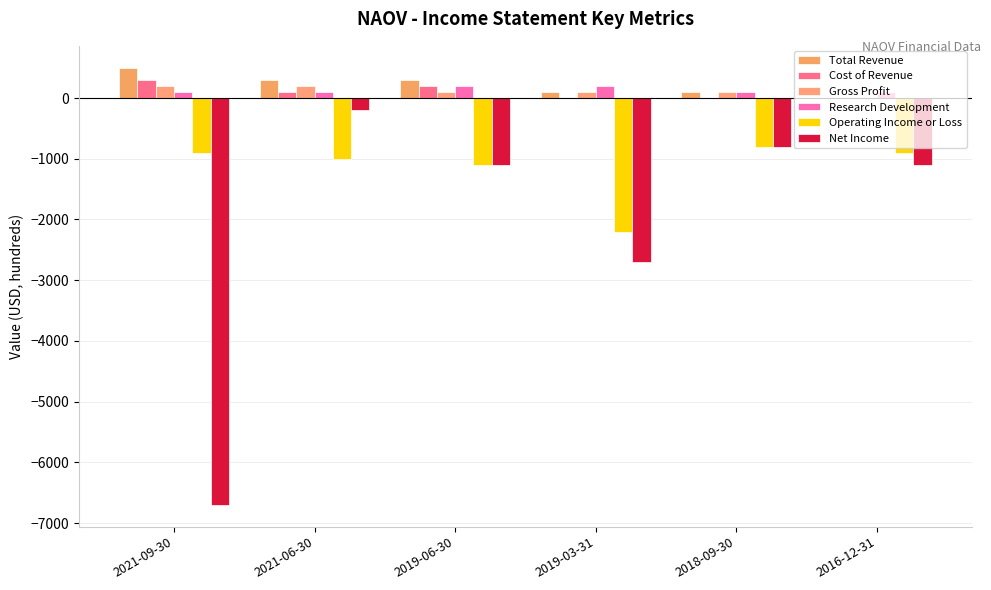

Are the bars grouped side by side (vs. stacked)?

Yes